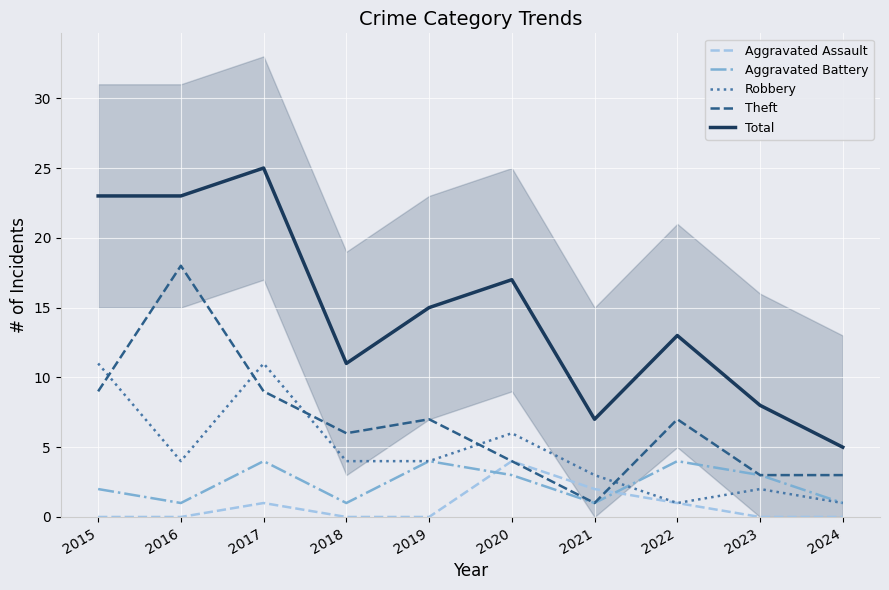

How many data points does each series have?

10